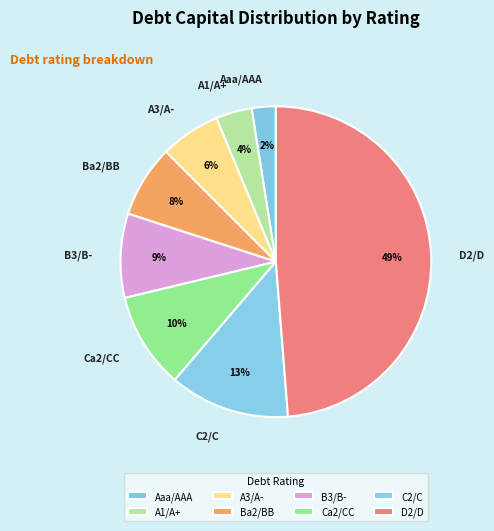

To the nearest percent, what portion does A3/A- represent?

6%